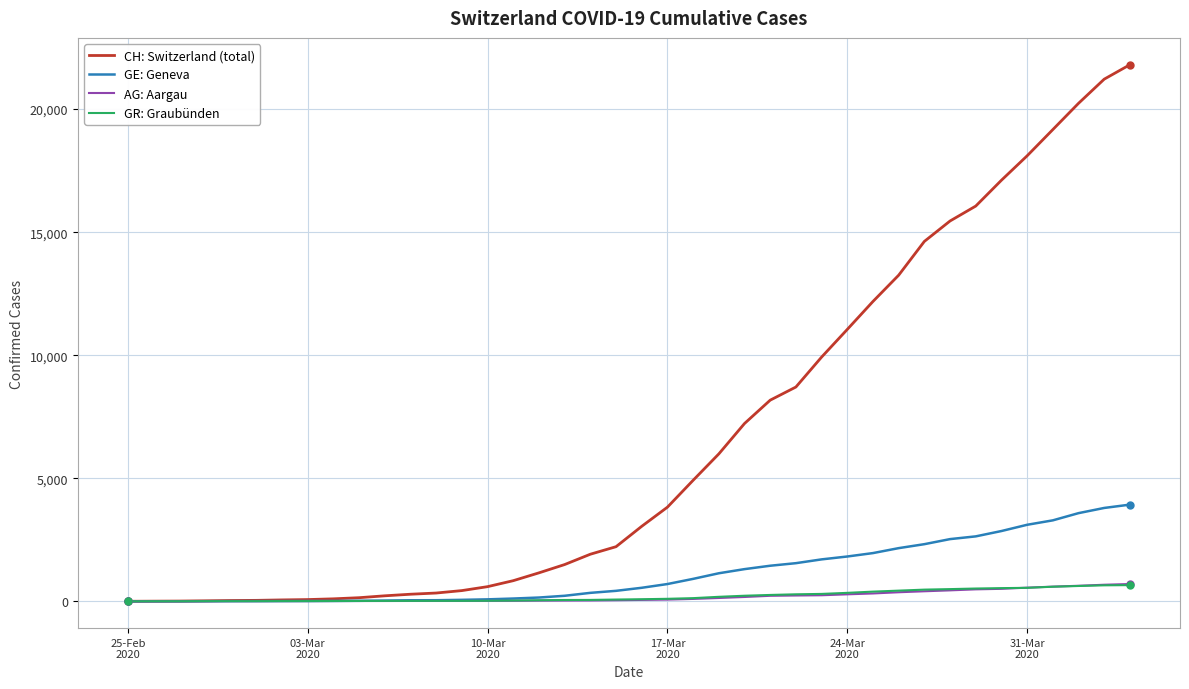

What is the maximum value for GR: Graubünden?

657